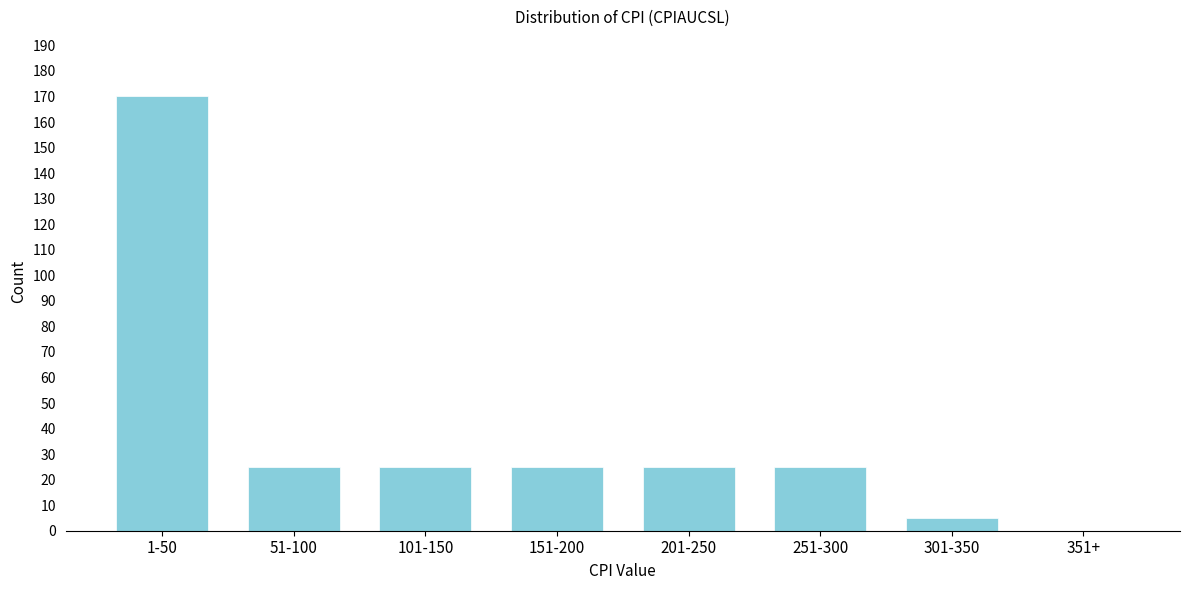

Reading left to right, transcribe all the data shown in this chart.

1-50=170	51-100=25	101-150=25	151-200=25	201-250=25	251-300=25	301-350=5	351+=0